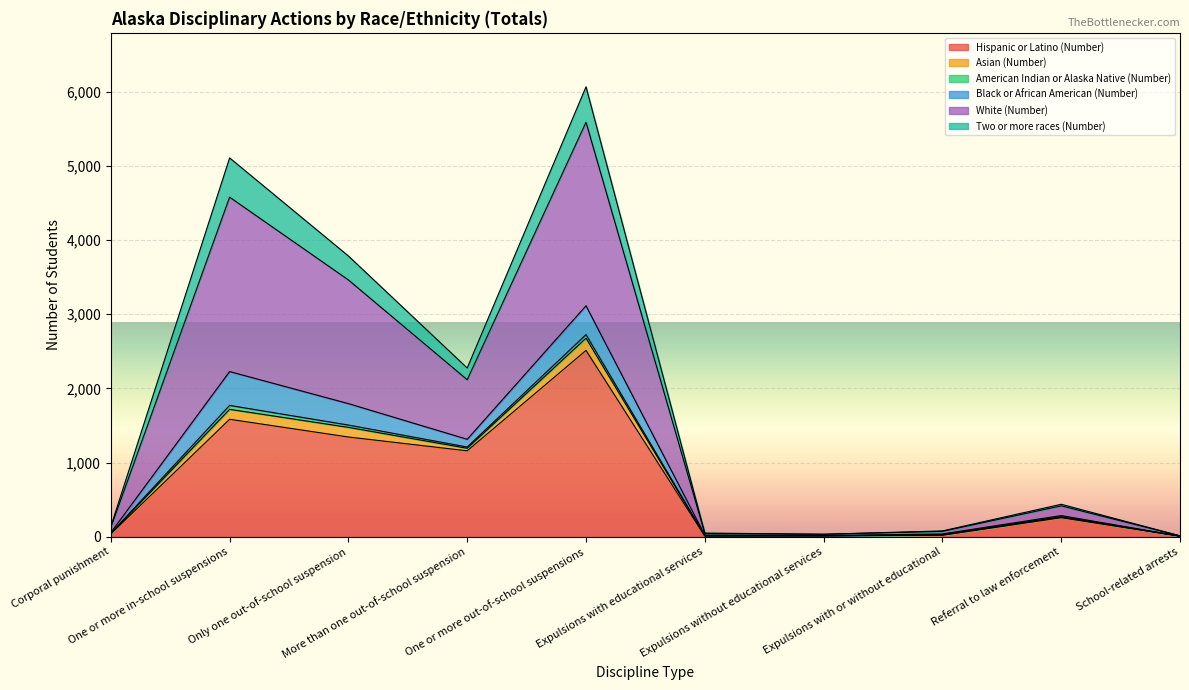

How many values in the Hispanic or Latino (Number) series are below 256?

5